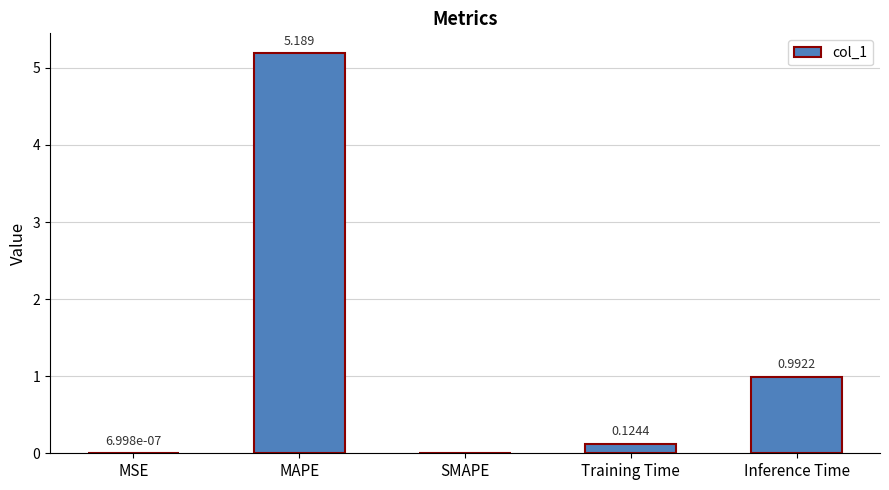

Which has a higher value, MAPE or MSE?

MAPE